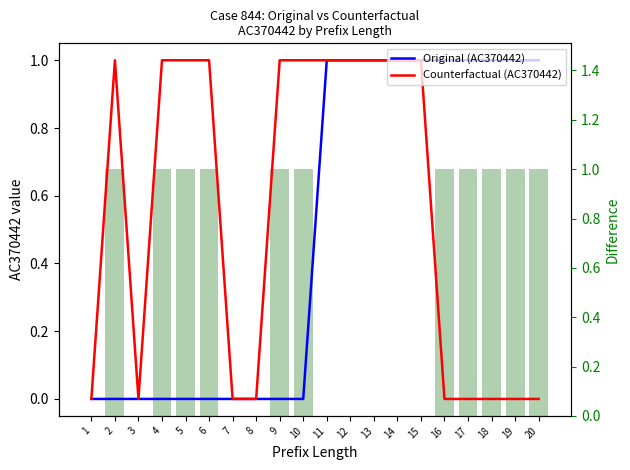

Is the value of Original (AC370442) at 20 greater than the value of Difference at 5?

No